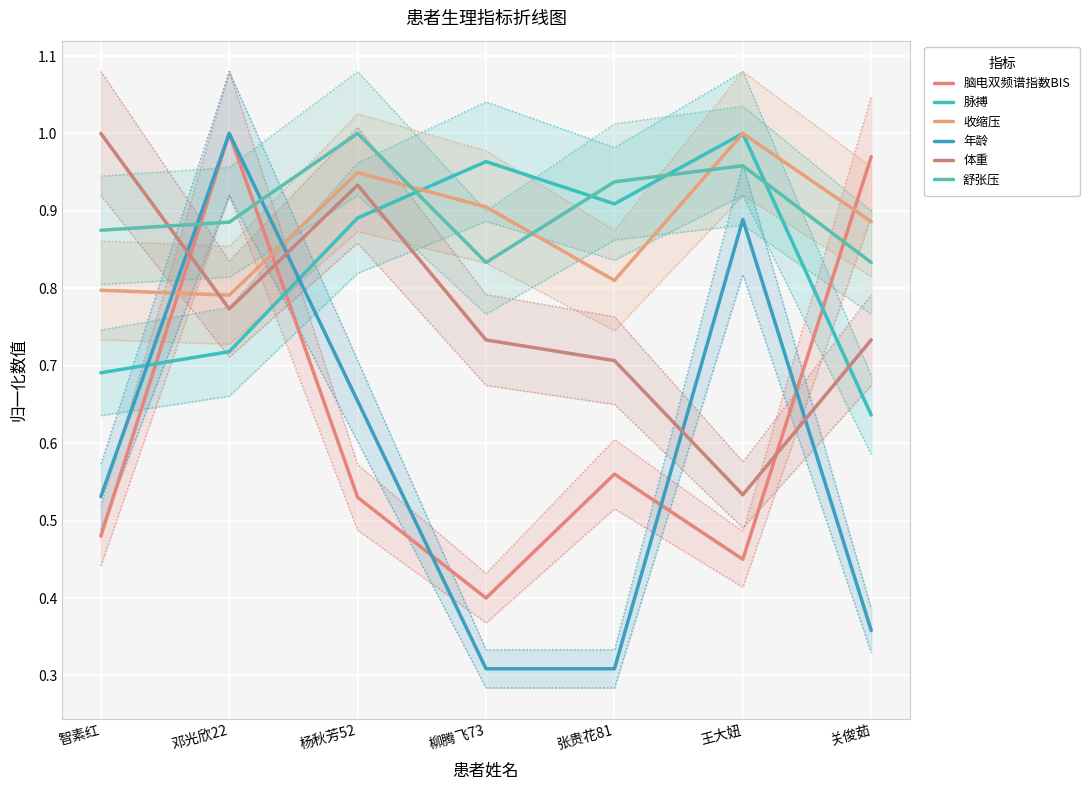

True or false: 体重 has more than 2 points higher than both neighbors.

False